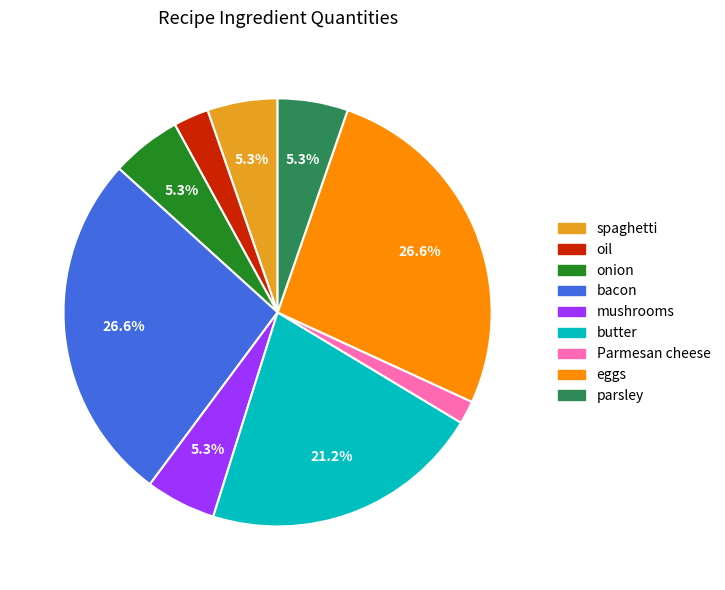

Which has a higher value, Parmesan cheese or onion?

onion